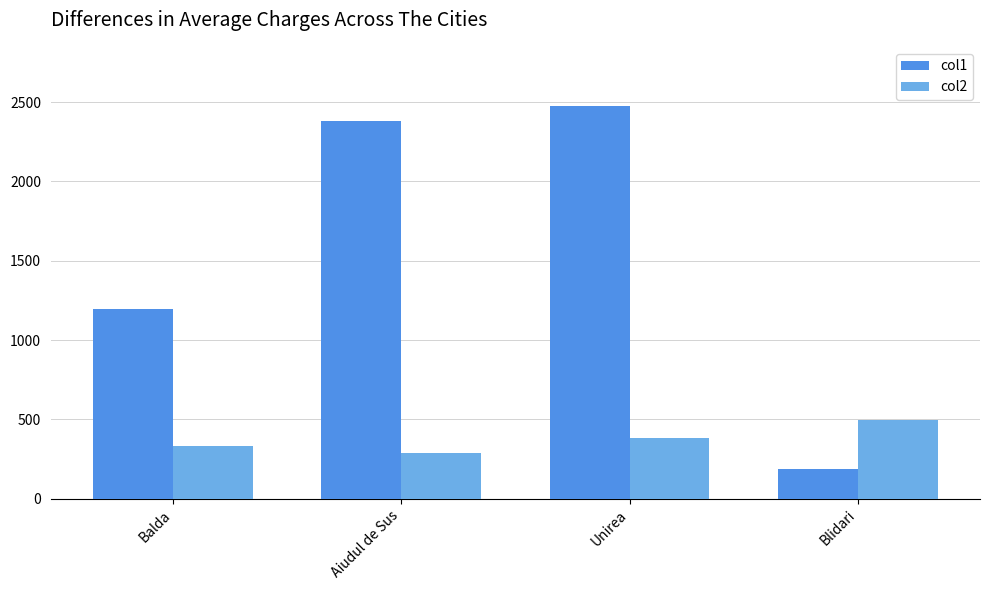

Is the value of col1 at Blidari greater than the value of col2 at Blidari?

No